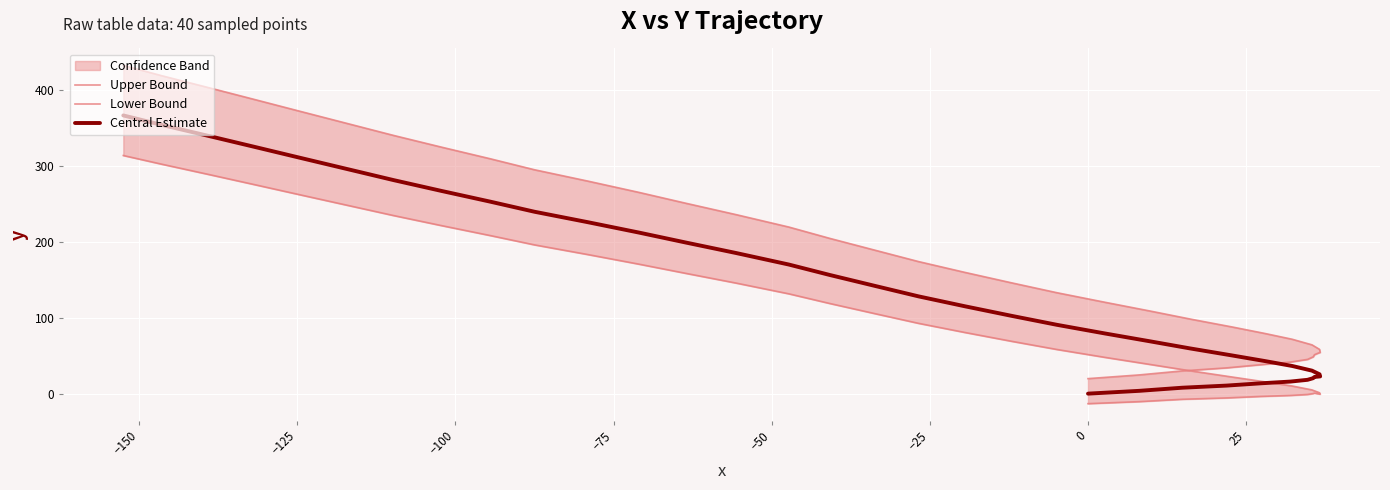

True or false: Central Estimate and Upper Bound intersect in this chart.

False